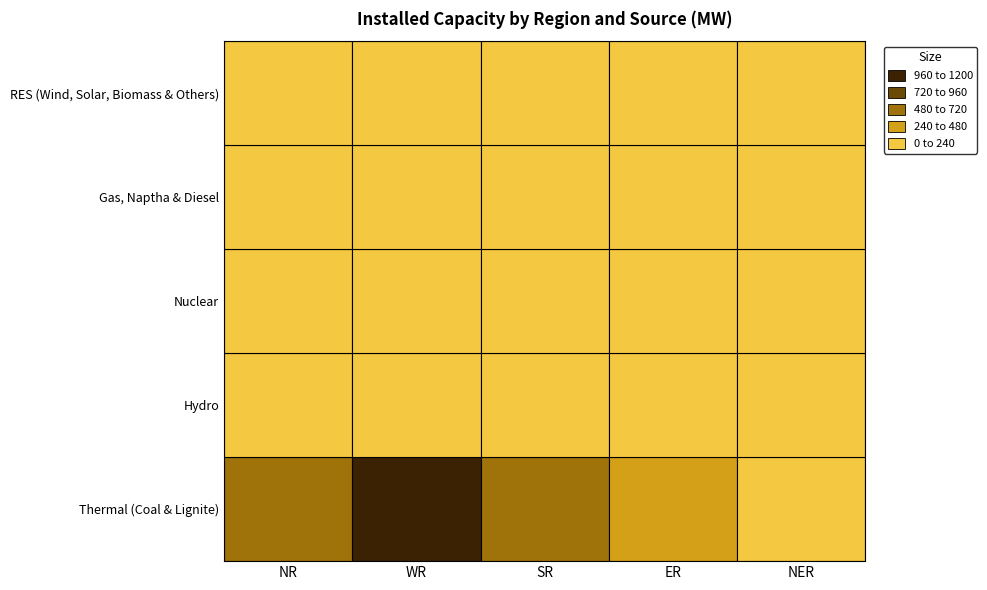

Is it true that RES (Wind, Solar, Biomass & Others) equals 113 at 2?

True